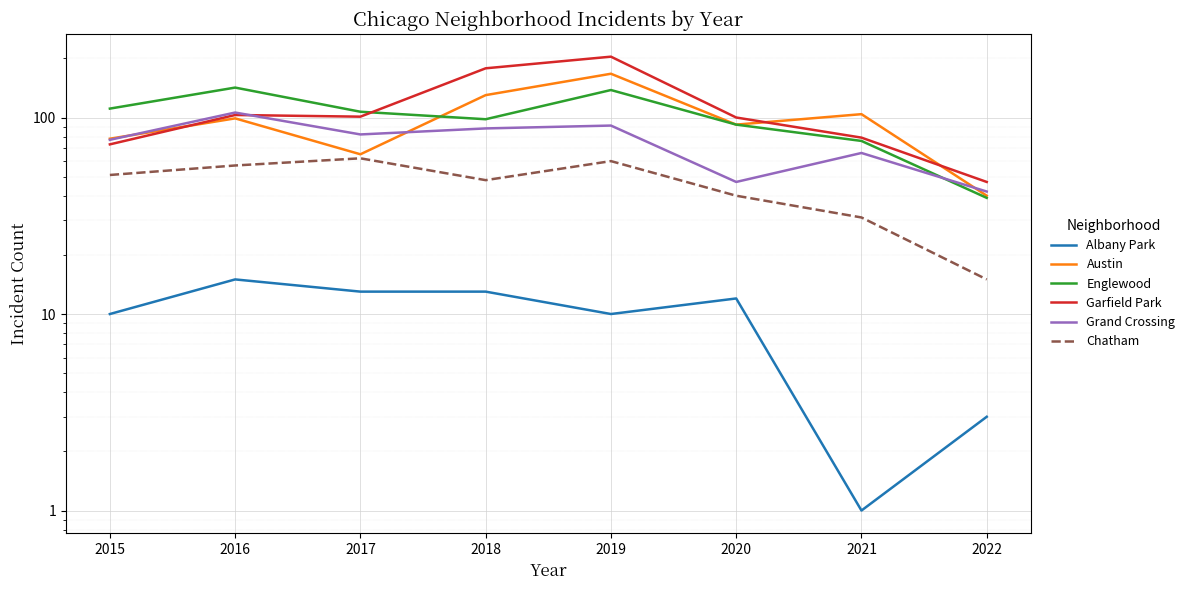

The Grand Crossing series shows 37 at 2018. True or false?

False